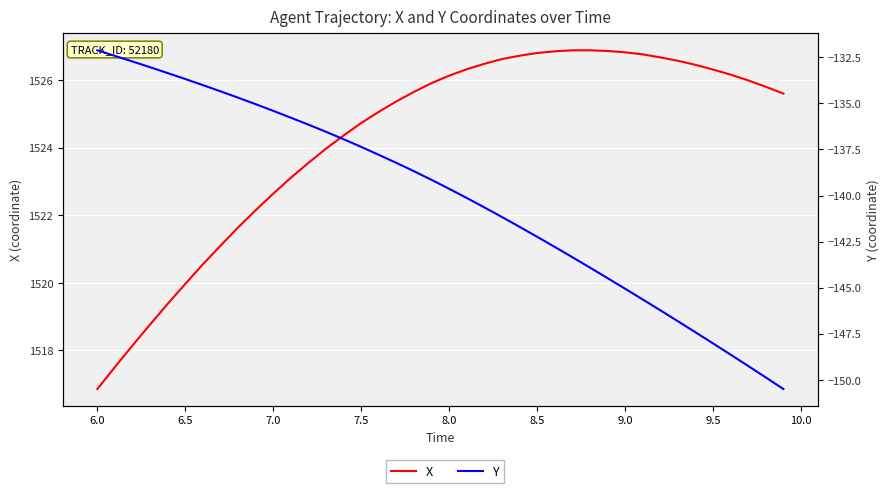

Which series has the largest total across all categories?

X